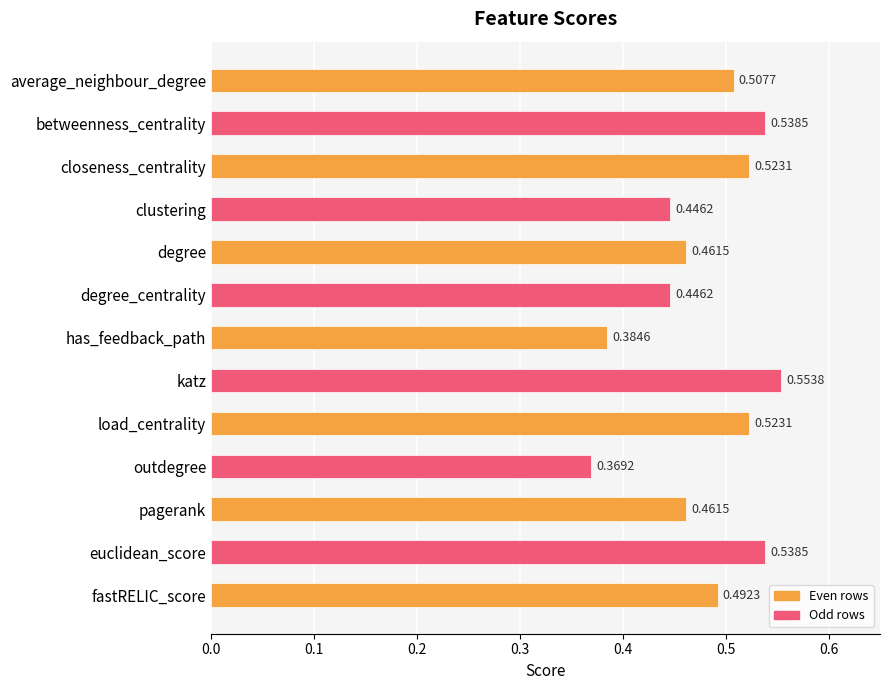

What is the sum of all values?

6.2